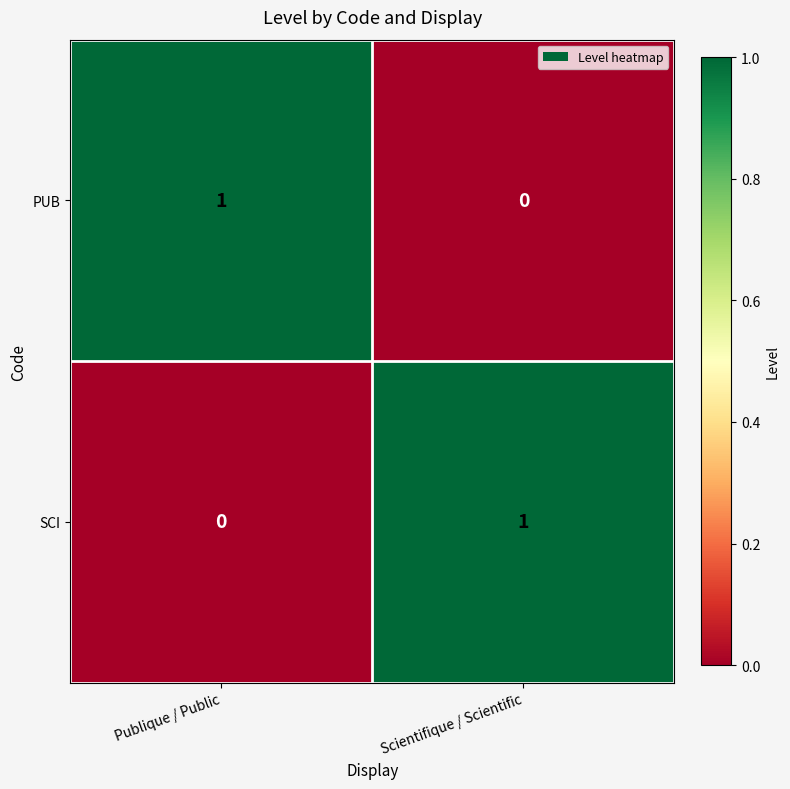

Is the value of SCI at Scientifique / Scientific greater than the value of PUB at Scientifique / Scientific?

Yes